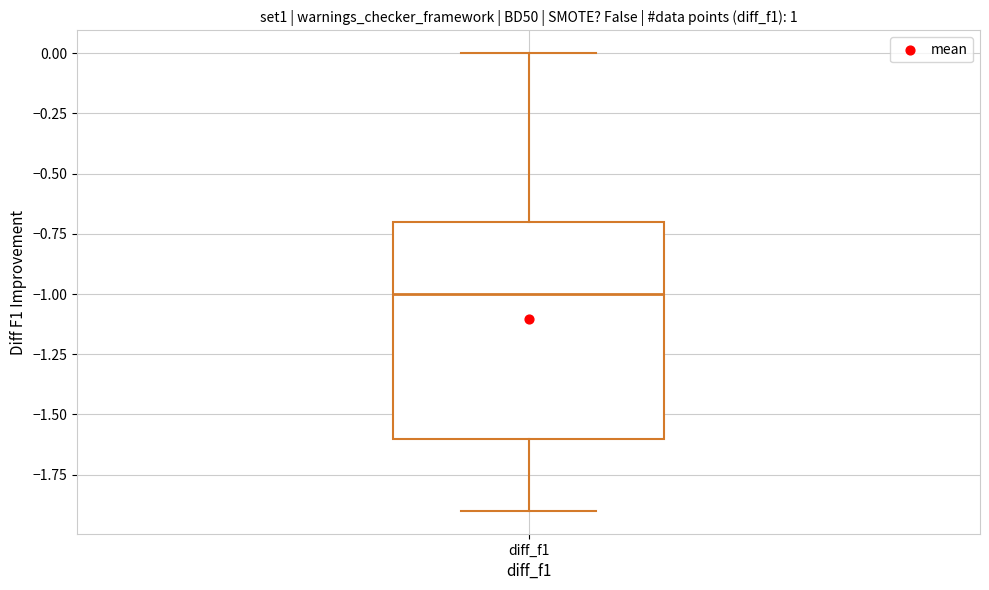

Transcribe this box plot: give where the median line is, the range the box spans, and where the two whiskers end, as read against the y-axis. The values are not printed on the chart, so give them approximately, as read against the axis.

median -1.0, box -1.6 to -0.7, whiskers -1.9 to 0.0